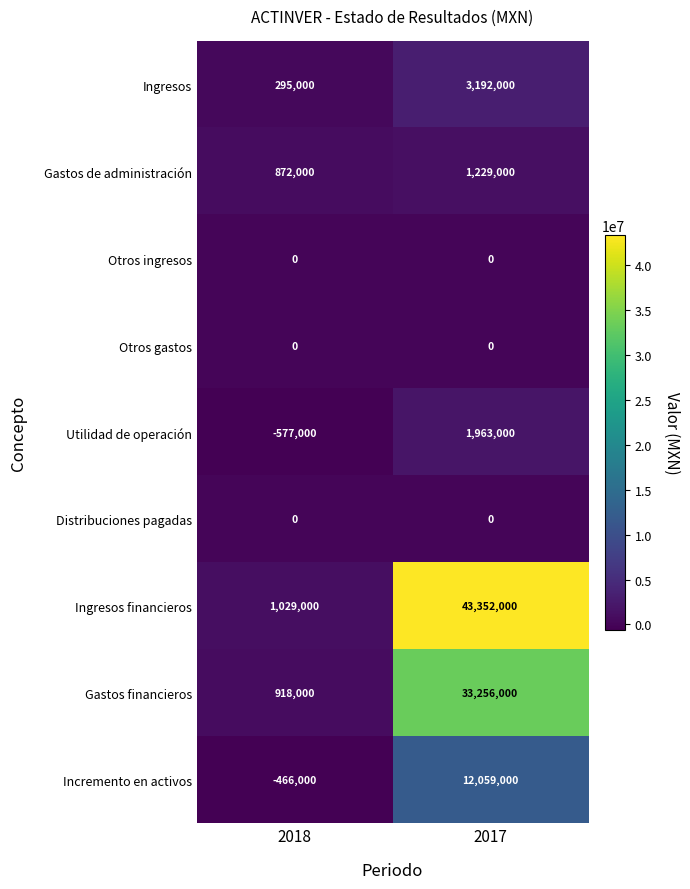

What is the total value across all series at 2017?

95051000